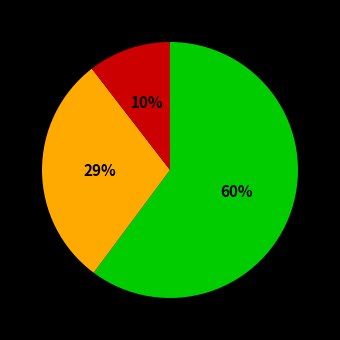

Does any single category account for the majority?

Yes